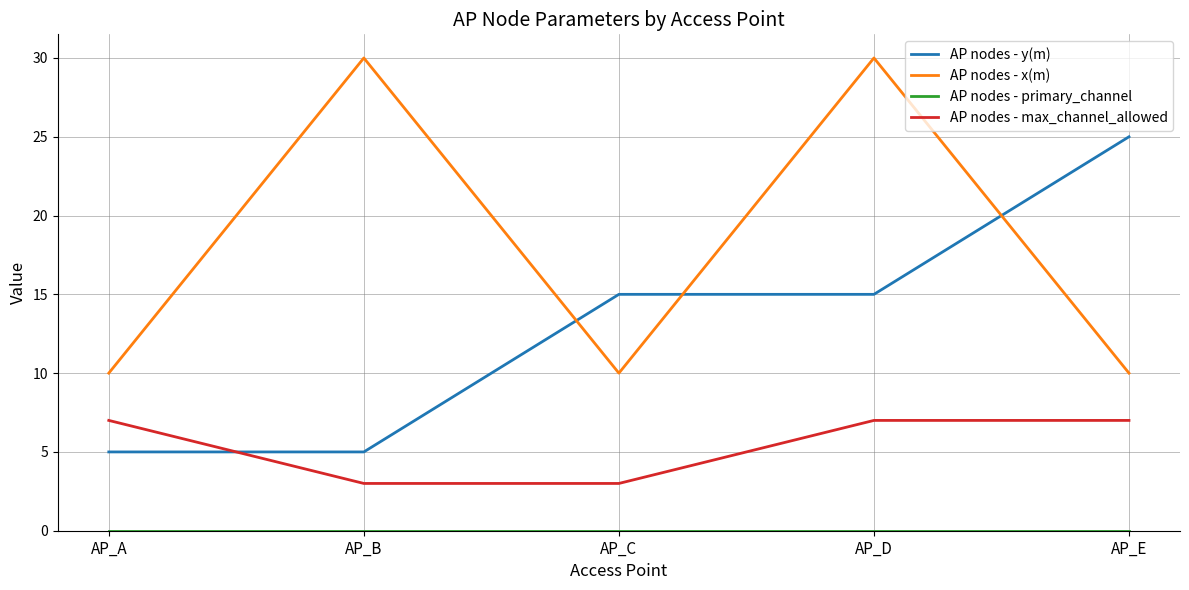

True or false: AP nodes - y(m) has more than 1 interior local peaks.

False